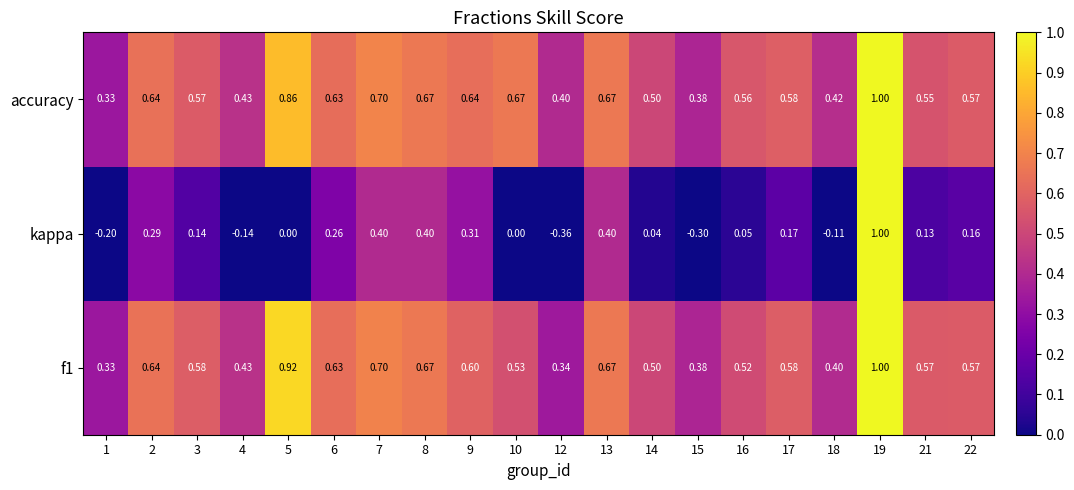

Which series changed the most between 6 and 10?

kappa